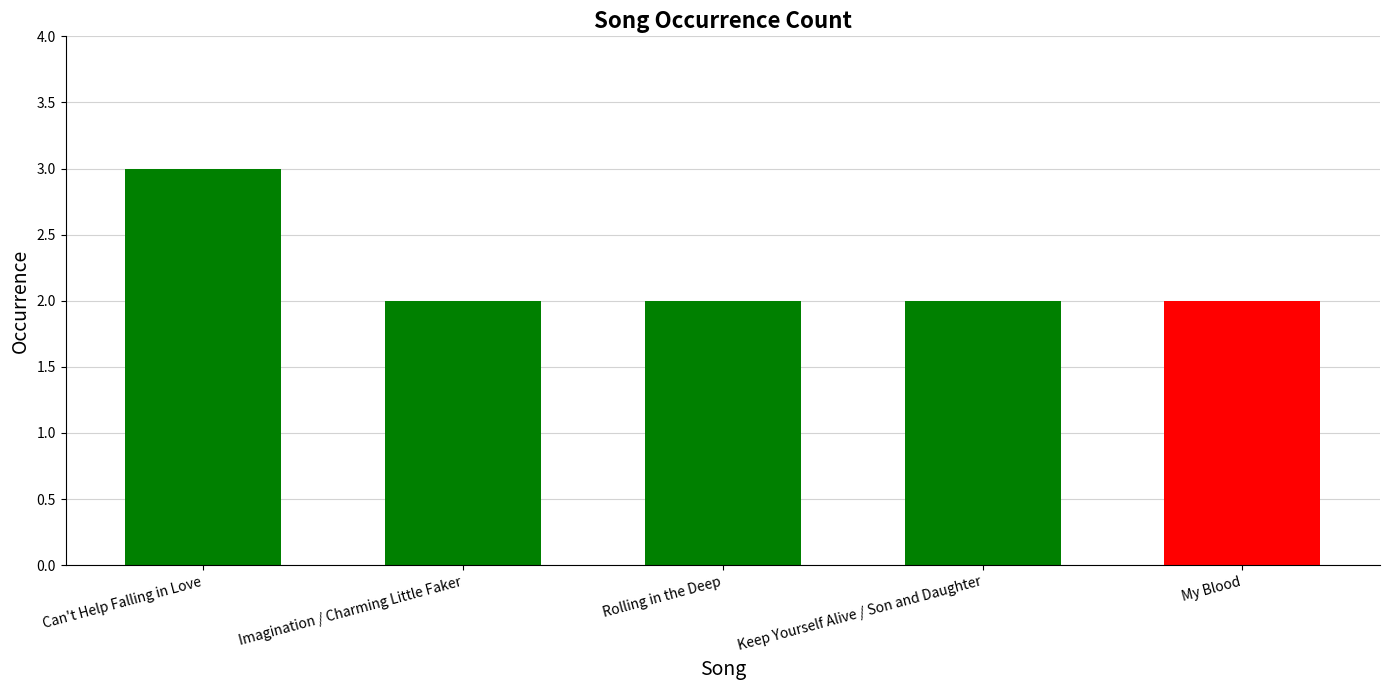

What is the average value?

2